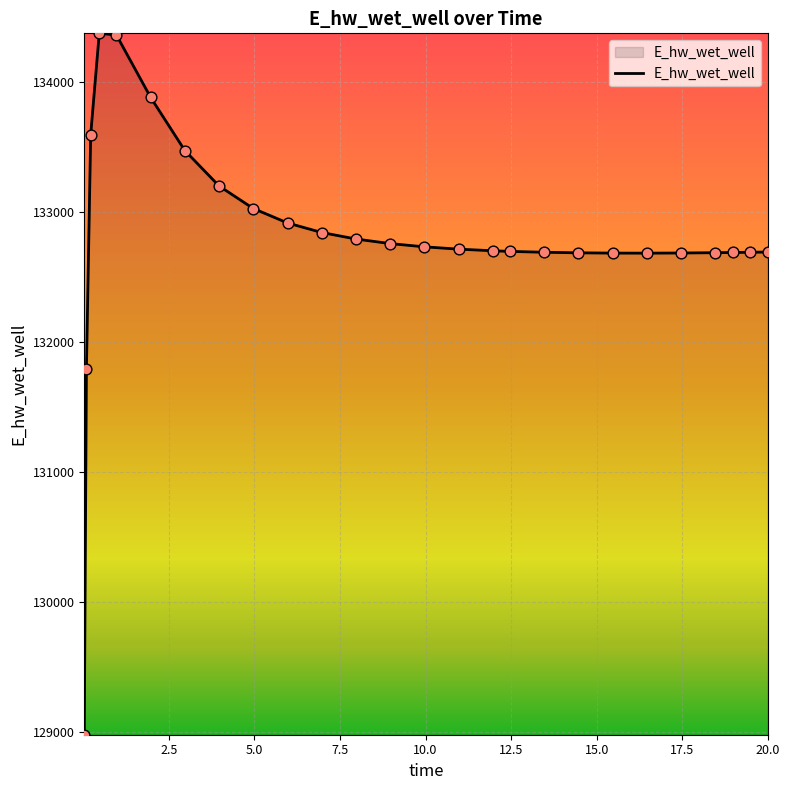

What is the difference between the maximum and minimum values?

5397.4